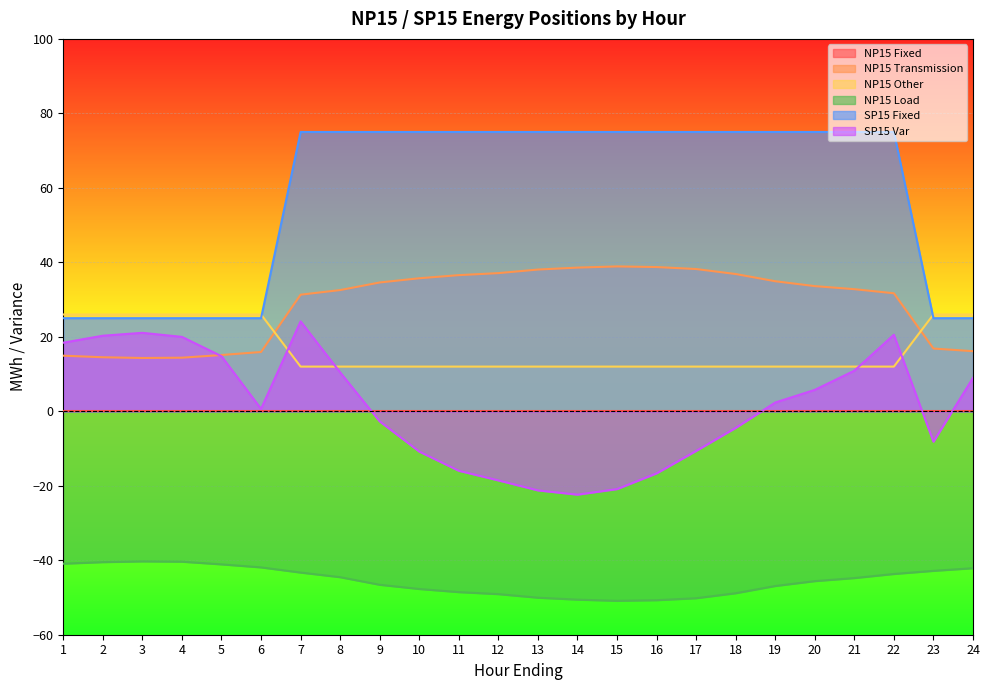

What is the difference between the SP15 Var values at 17 and 22?

31.2